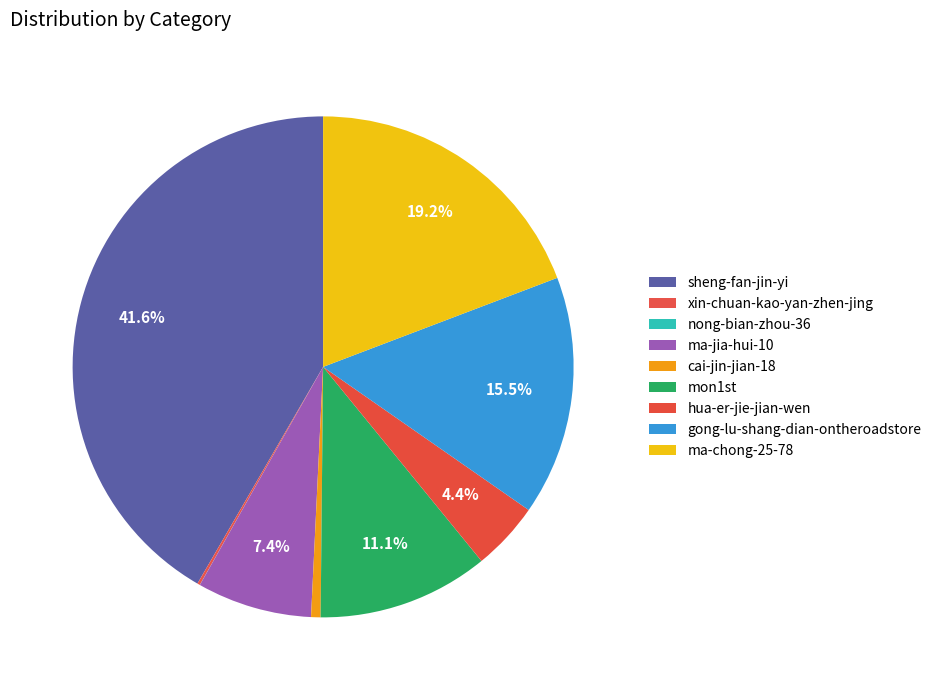

Is there any slice that represents more than half of the pie?

No